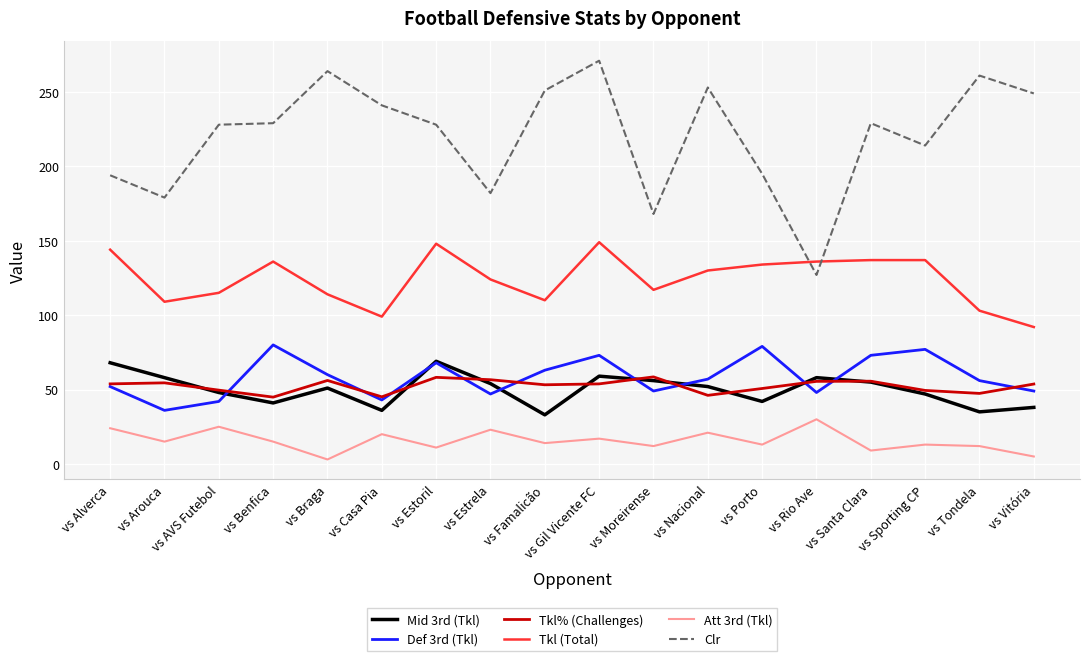

True or false: Mid 3rd (Tkl) has a value of 51.0 at vs Braga.

True